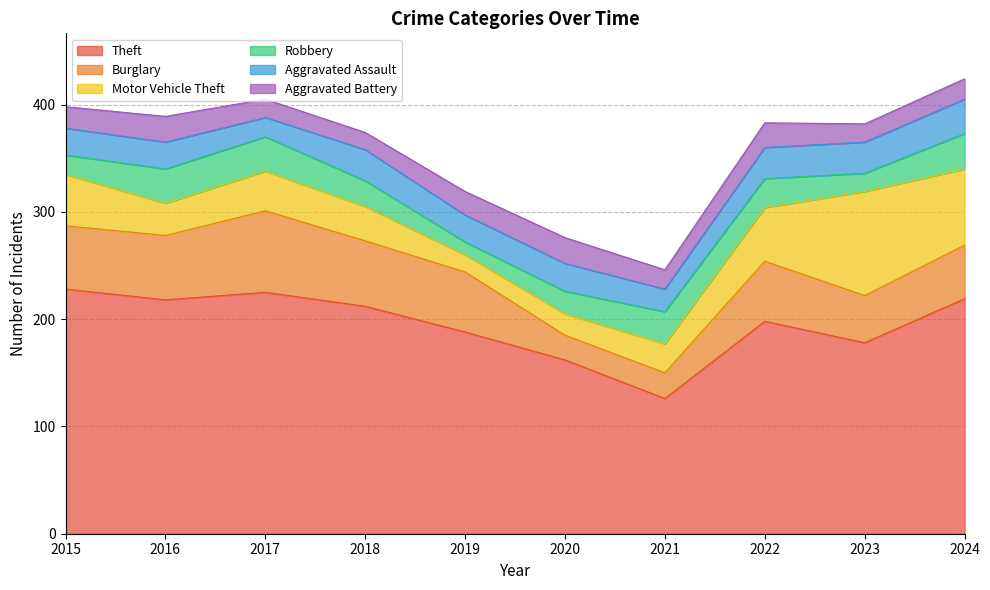

True or false: Robbery has a value of 30 at 2021.

True